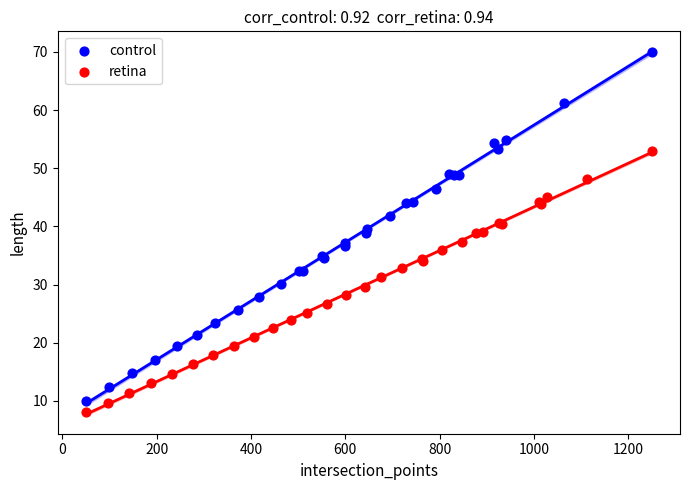

Which series has the largest Y range (max minus min)?

control